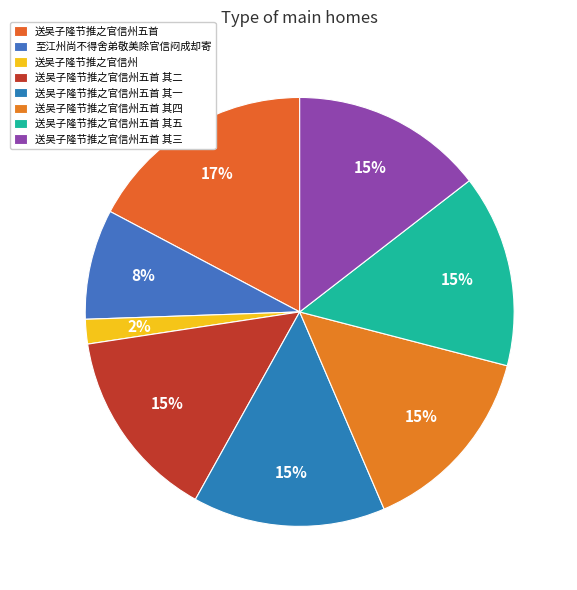

Combined, do 送吴子隆节推之官信州五首 其四 and 送吴子隆节推之官信州 account for over 50%?

No